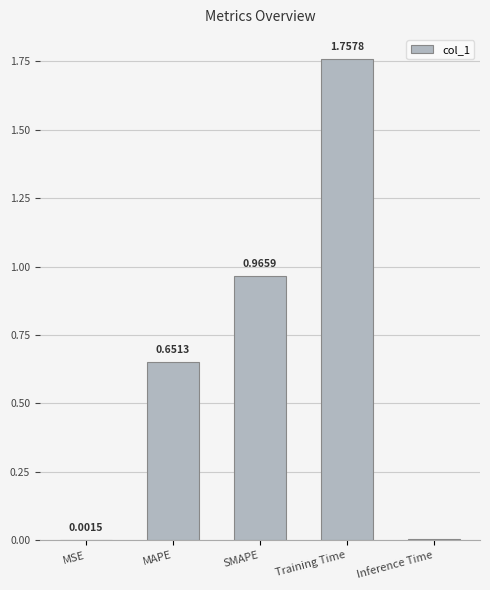

Which has a higher value, Training Time or Inference Time?

Training Time